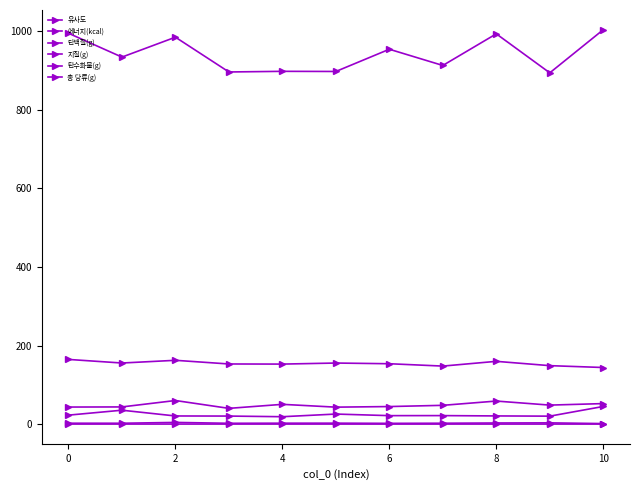

True or false: 단백질(g) and 총 당류(g) cross at least once.

False